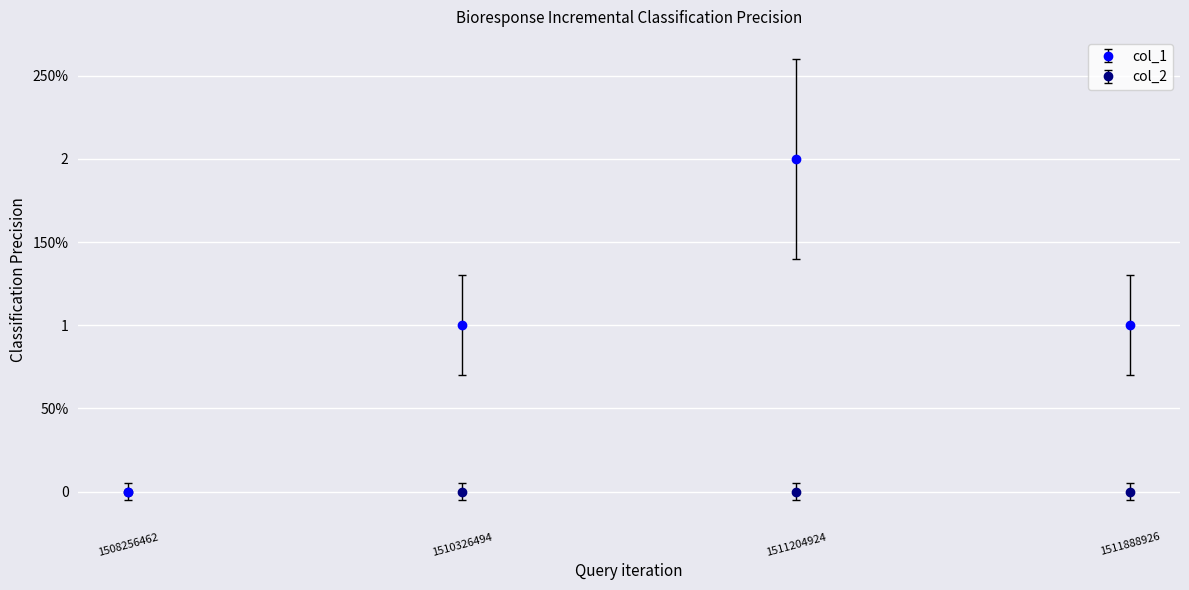

Is this an area chart (filled region under the line)?

No